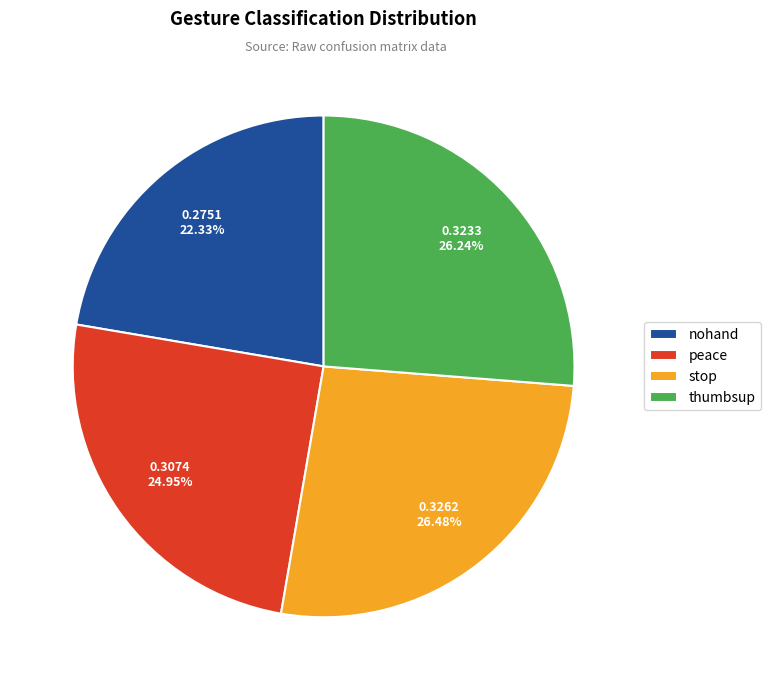

Combined, do nohand and thumbsup account for over 50%?

No